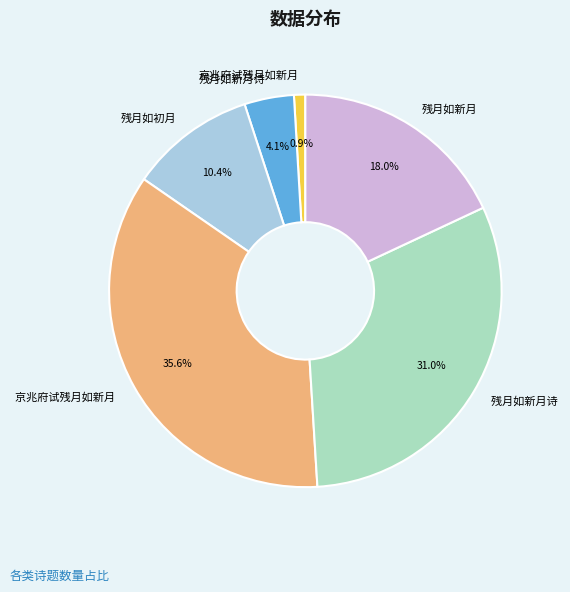

How many slices are in this pie chart?

6